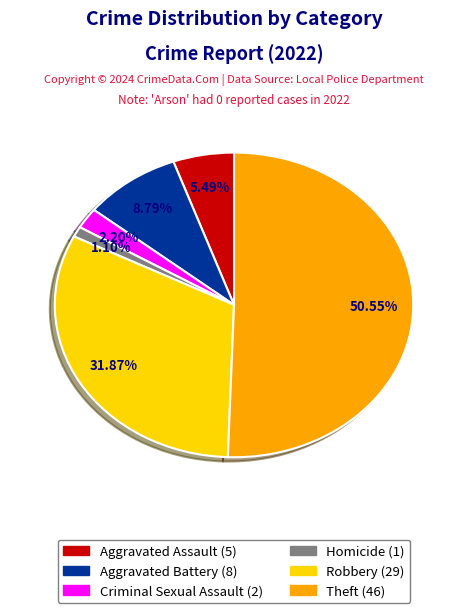

Does any single category account for the majority?

Yes